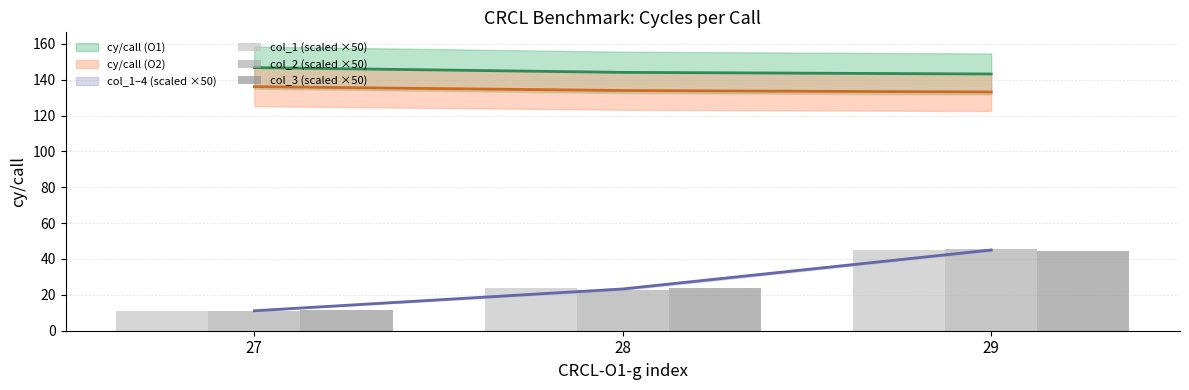

What is the value of the col_2 (scaled ×50) bar at the 2nd from the left?

22.7